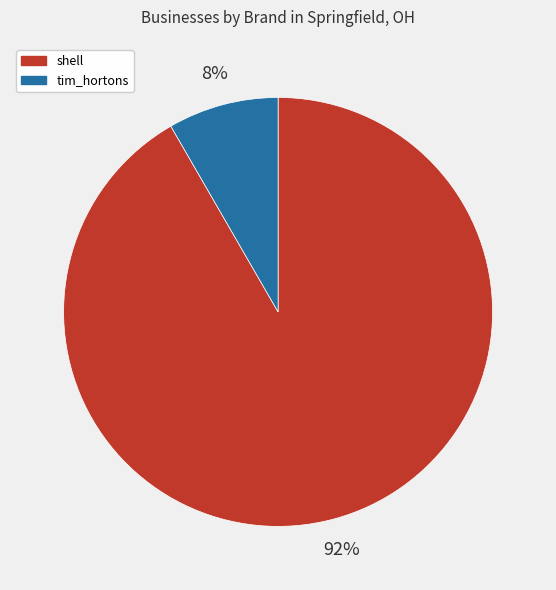

Is there a majority slice in this chart?

Yes